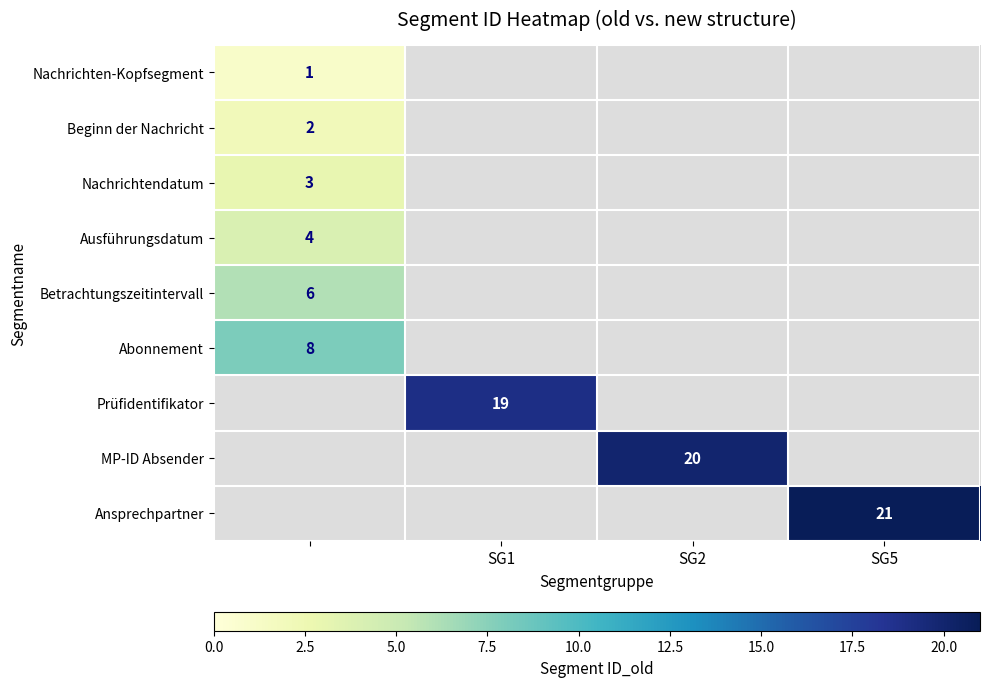

Is it true that MP-ID Absender equals 5 at SG2?

False